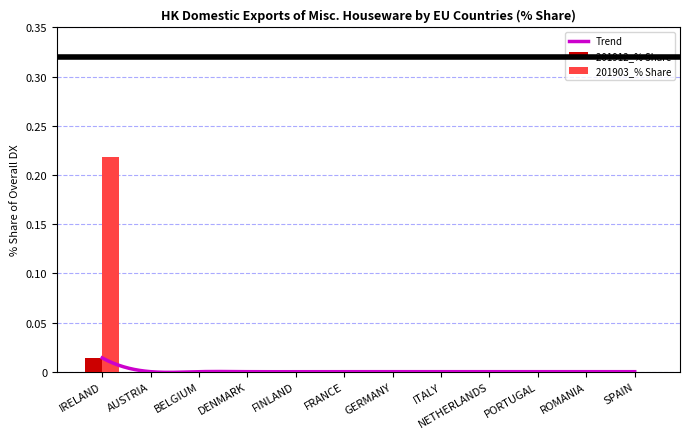

Which category has the highest value in the 201903_% Share series?

IRELAND